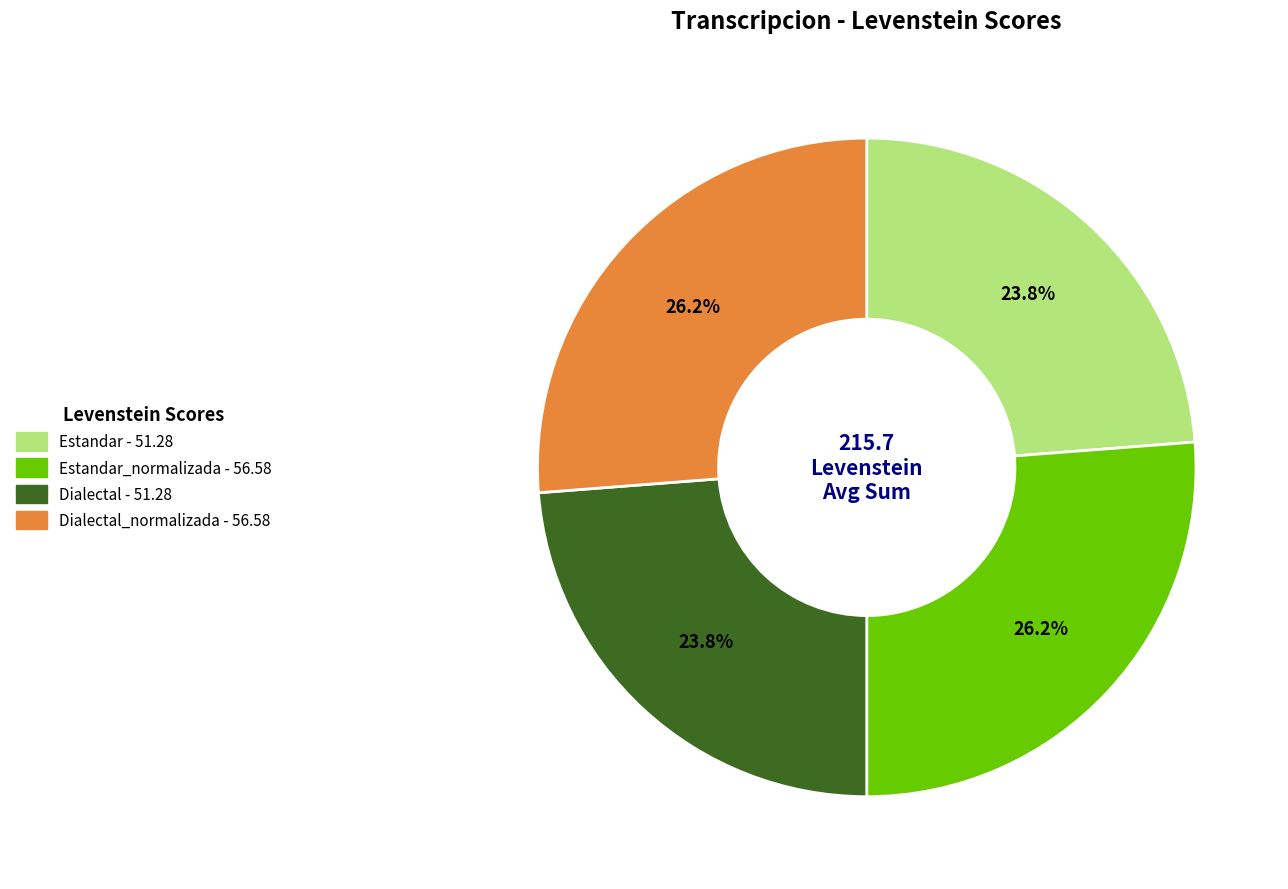

Count the number of slices in the pie.

4